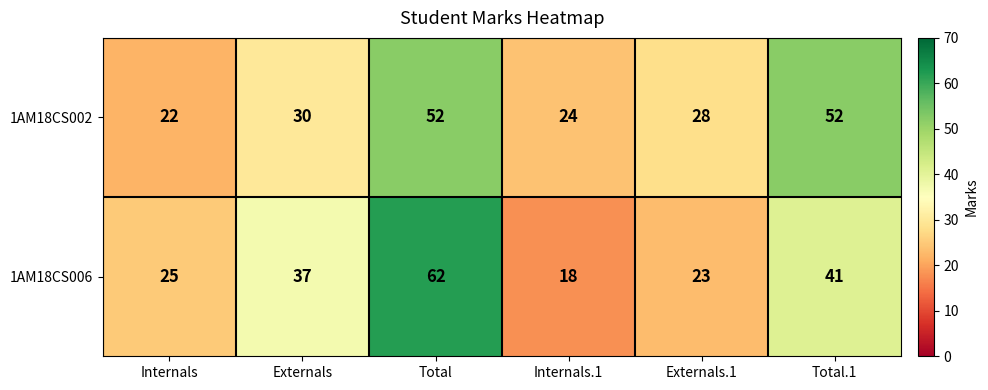

Where is 1AM18CS002 nearest to the value 37?

Externals